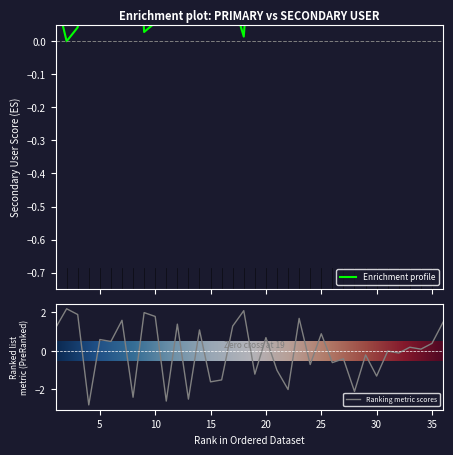

The value at 19 is 0.6. True or false?

False